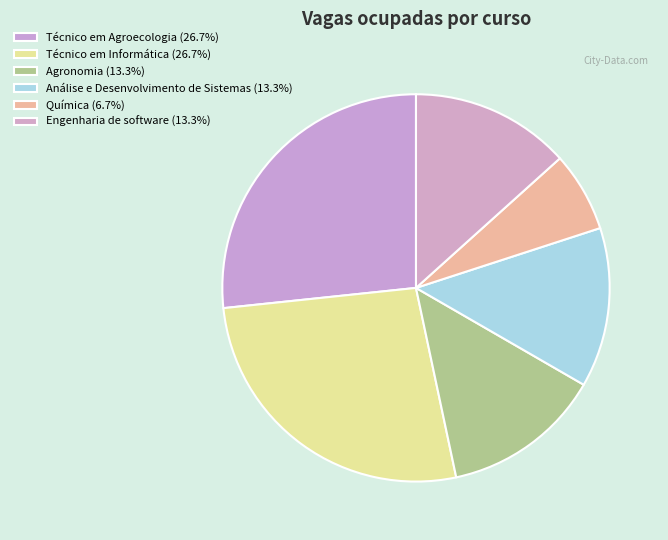

Count the number of slices in the pie.

6